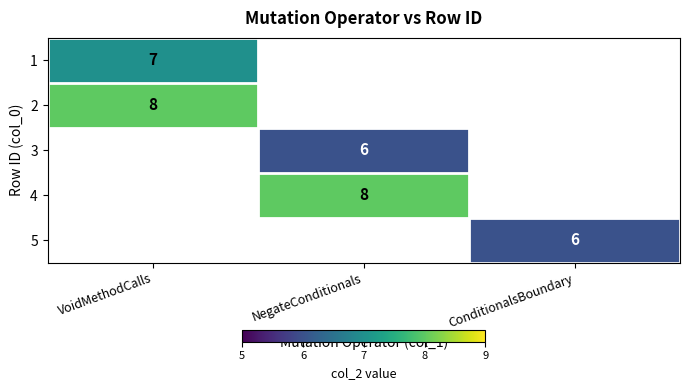

What is the spread (max minus min) of values at ConditionalsBoundary?

6